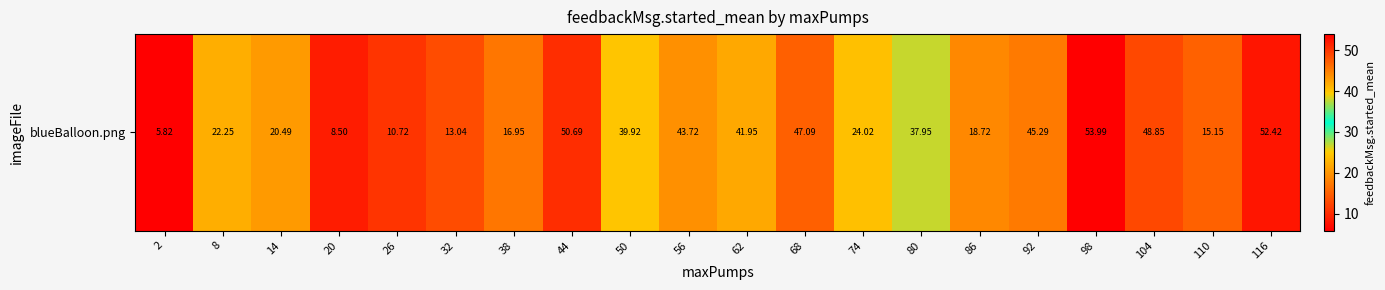

What is the change in value from 80 to 98?

+16.0